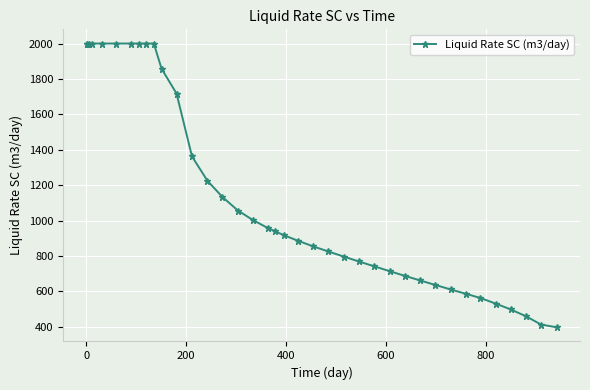

How many lines are shown in the chart?

1